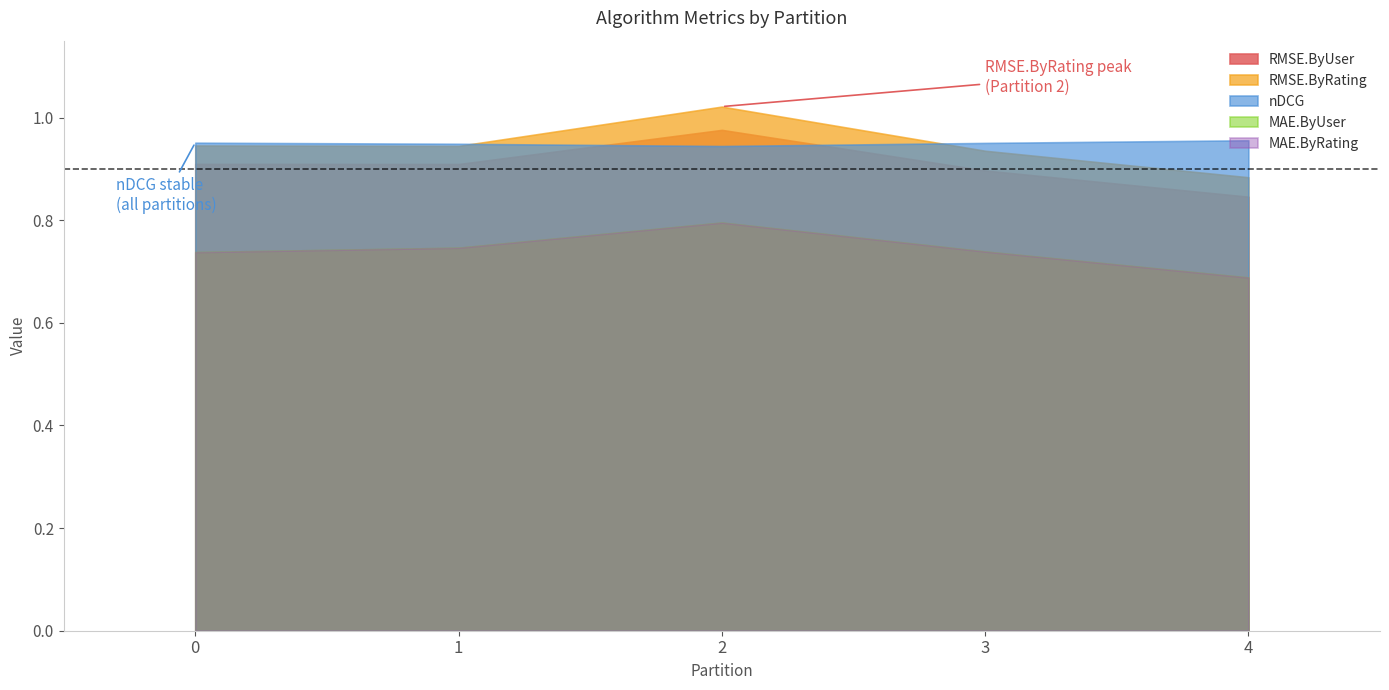

Count the number of categories in the chart.

5